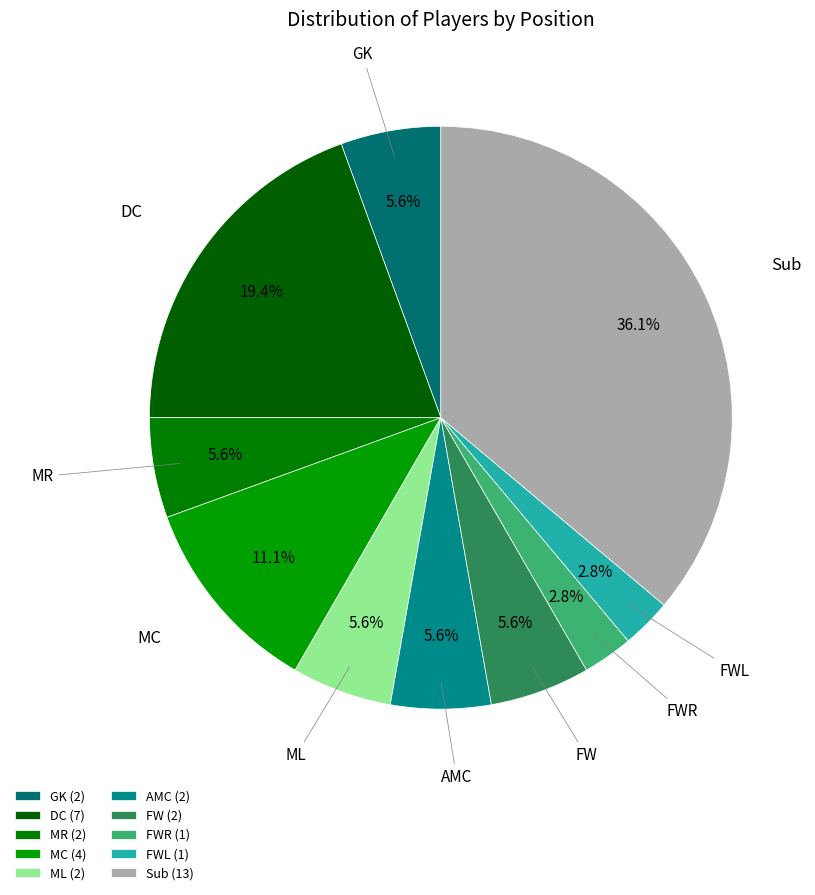

How many slices are in this pie chart?

10